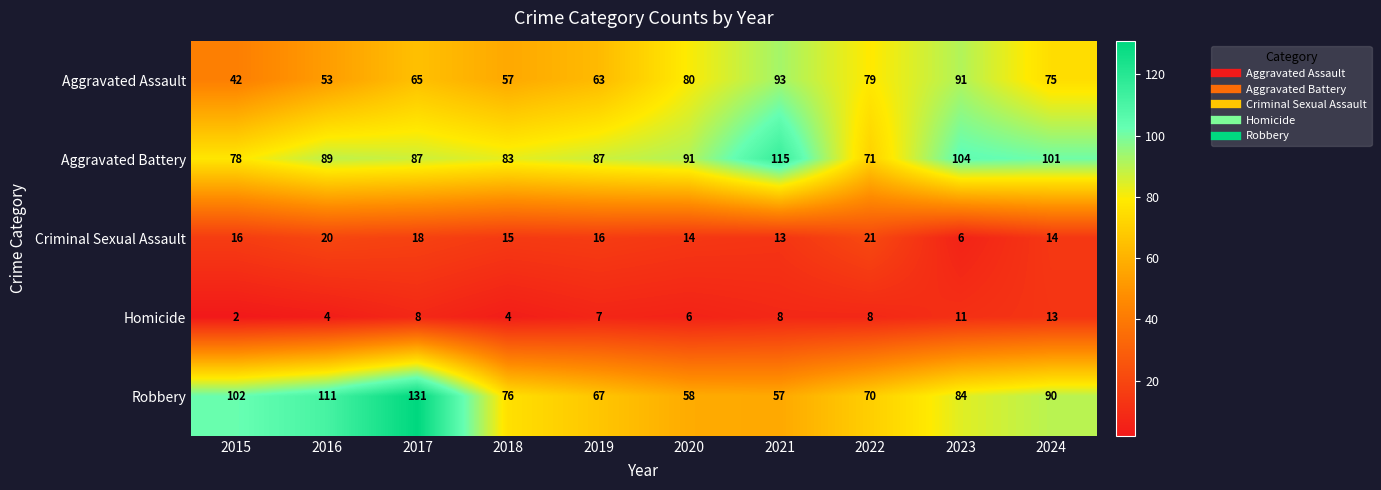

What is the maximum value for Homicide?

13